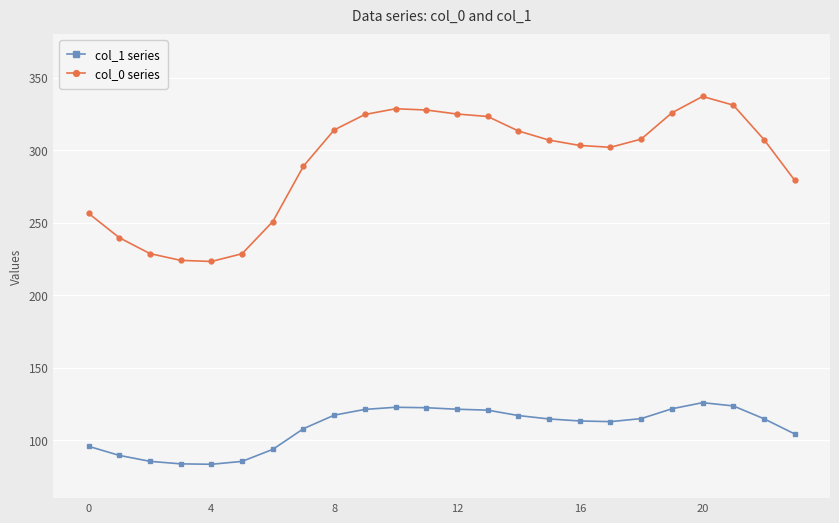

What is the average value of the col_1 series series?

108.9